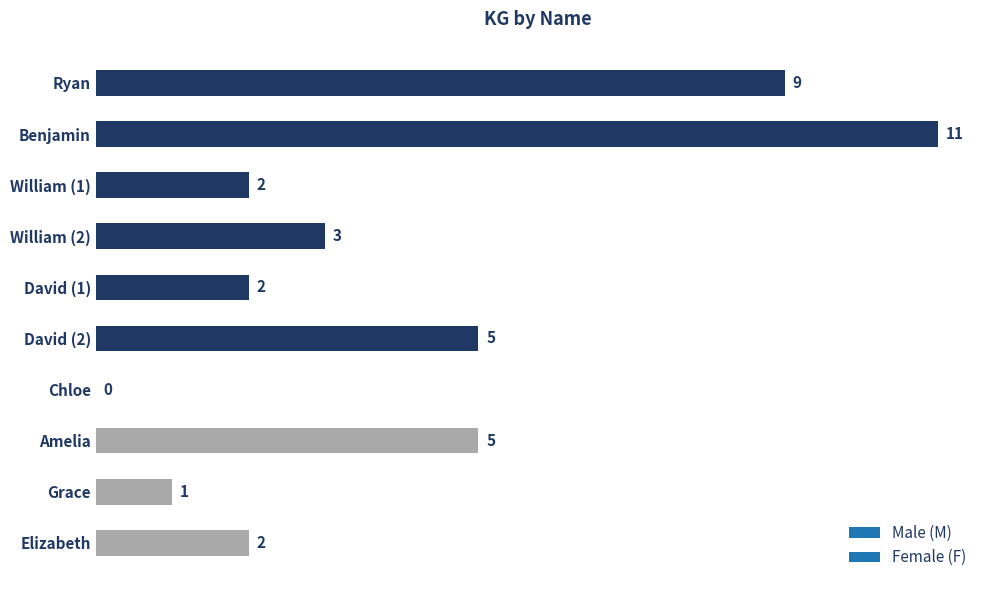

True or false: the data shows 3 at William (2).

True